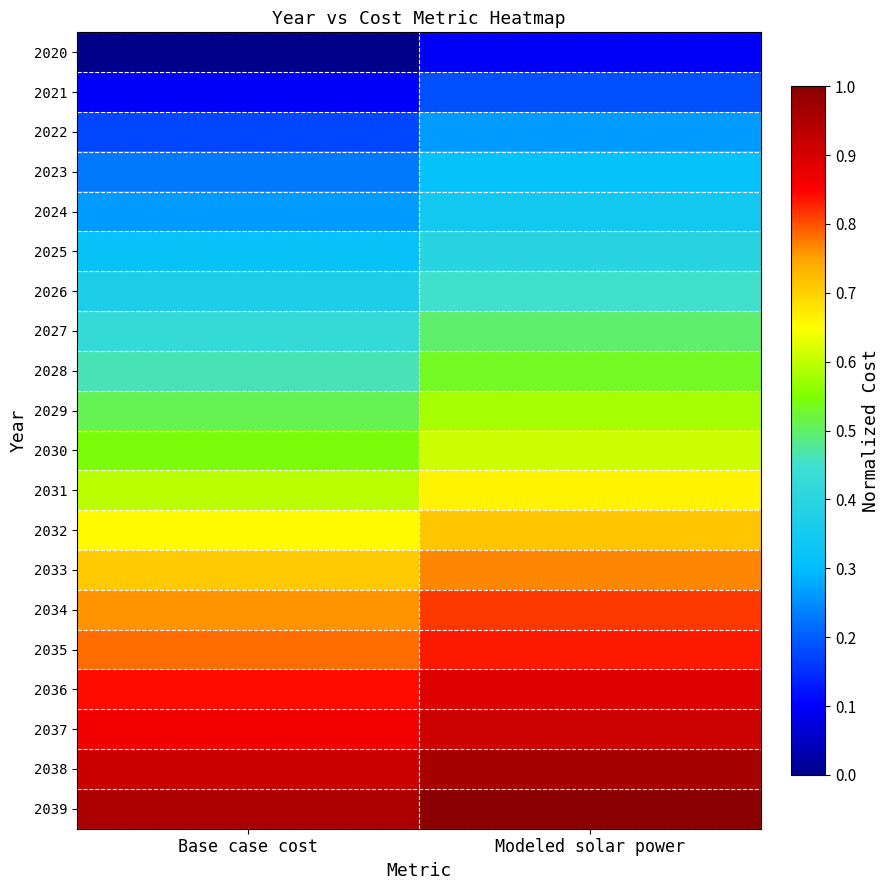

What is the difference between the highest and lowest values at Modeled solar power?

0.9